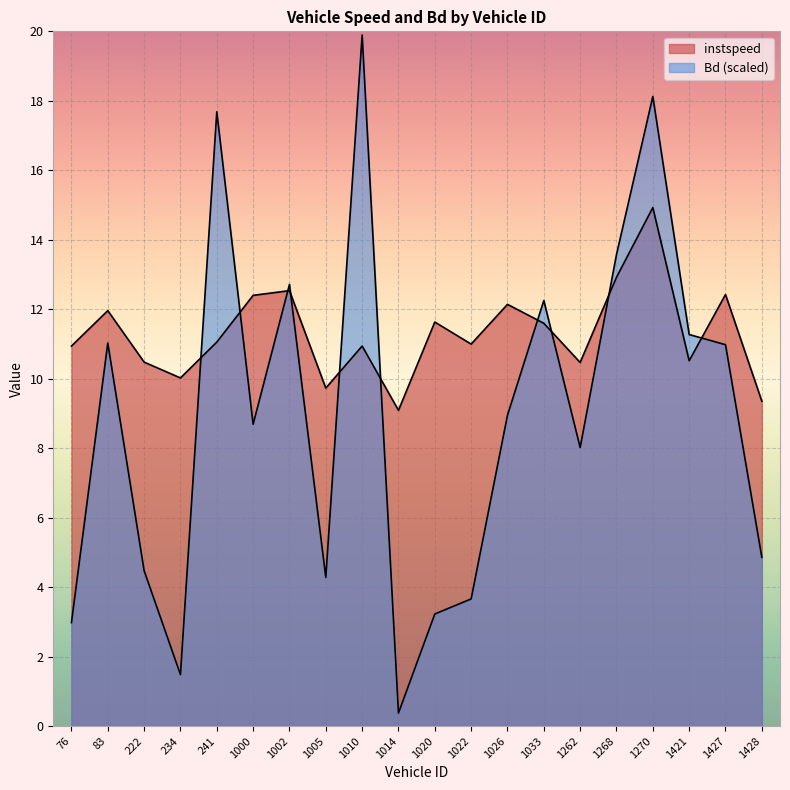

Between 1005.0 and 1033.0, which is larger?

1033.0